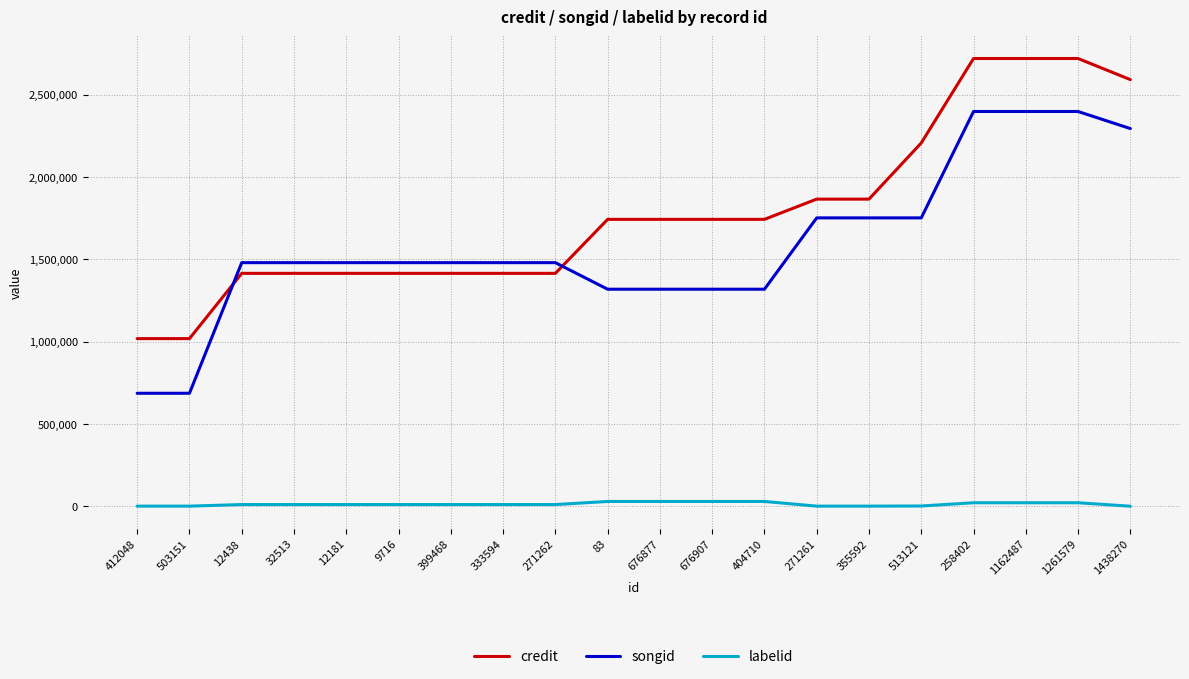

Rank the series at 404710 from lowest to highest value.

labelid, songid, credit